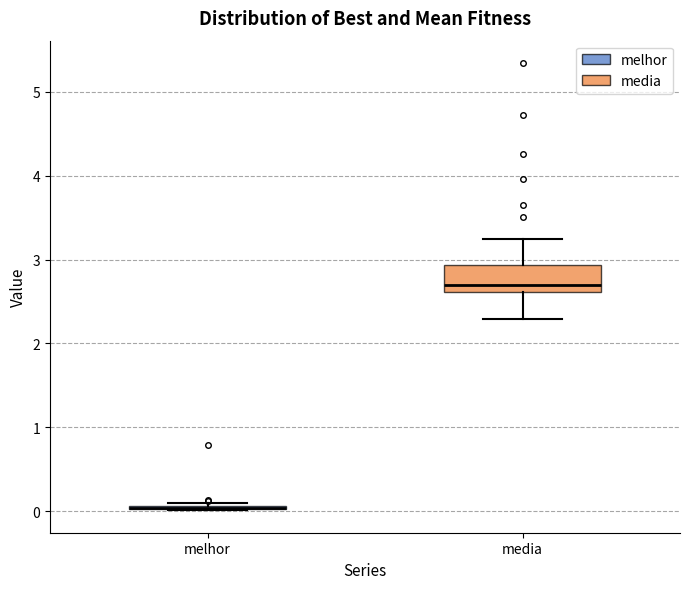

Where does the median line of the box for media sit on the y-axis? The values are not printed on the chart, so give them approximately, as read against the axis.

2.7